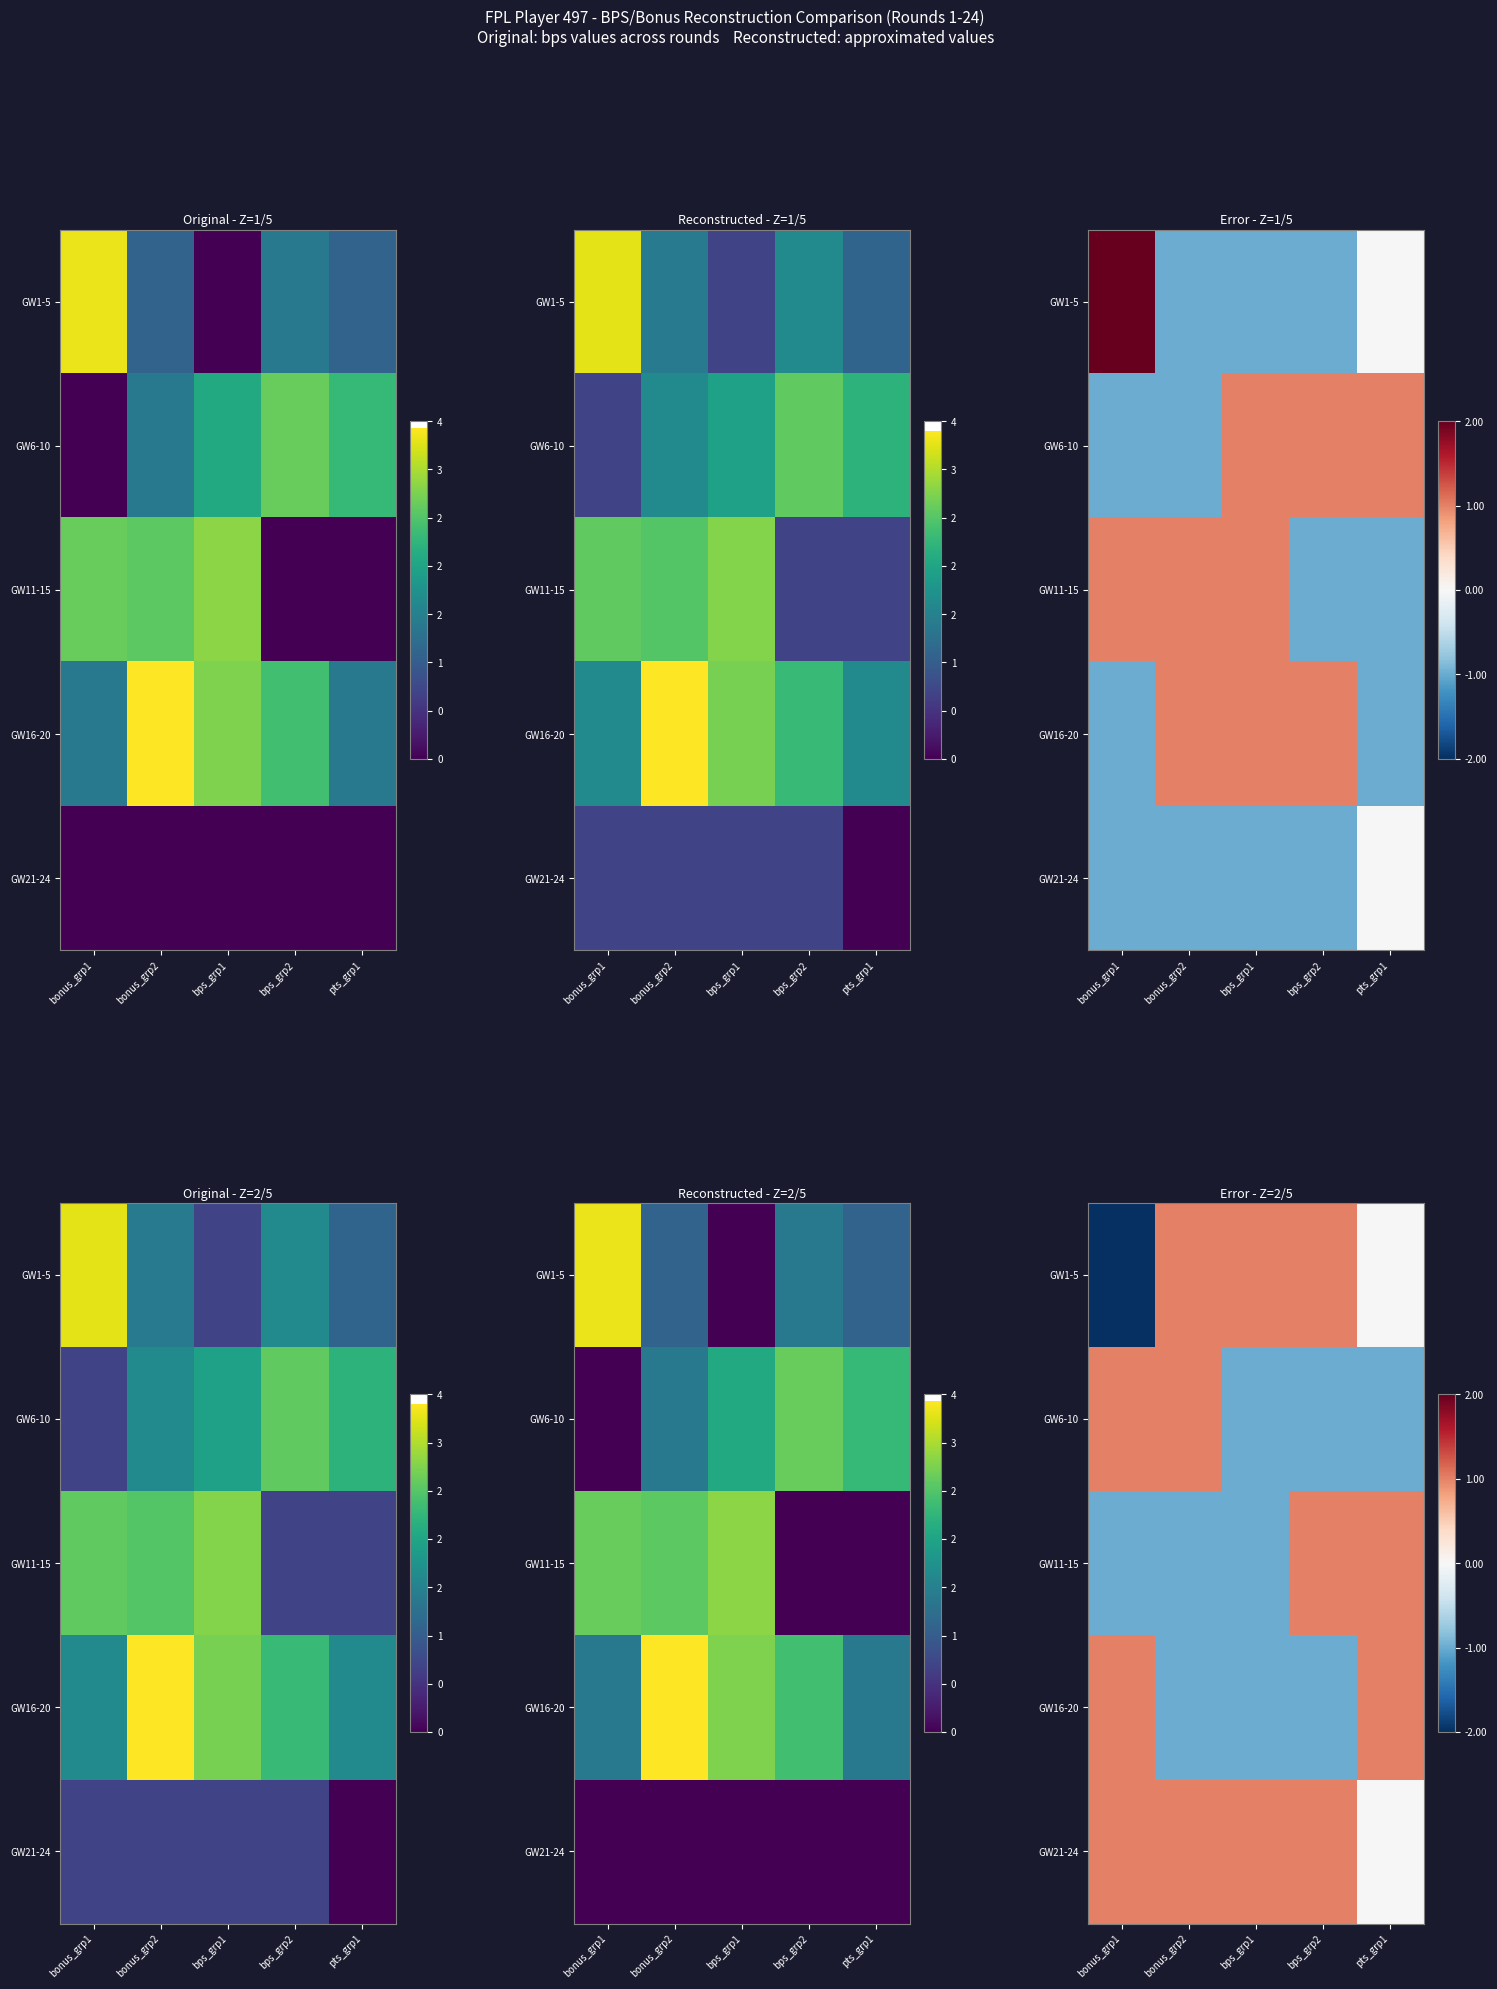

What is the total value across all series at pts_grp1?

1